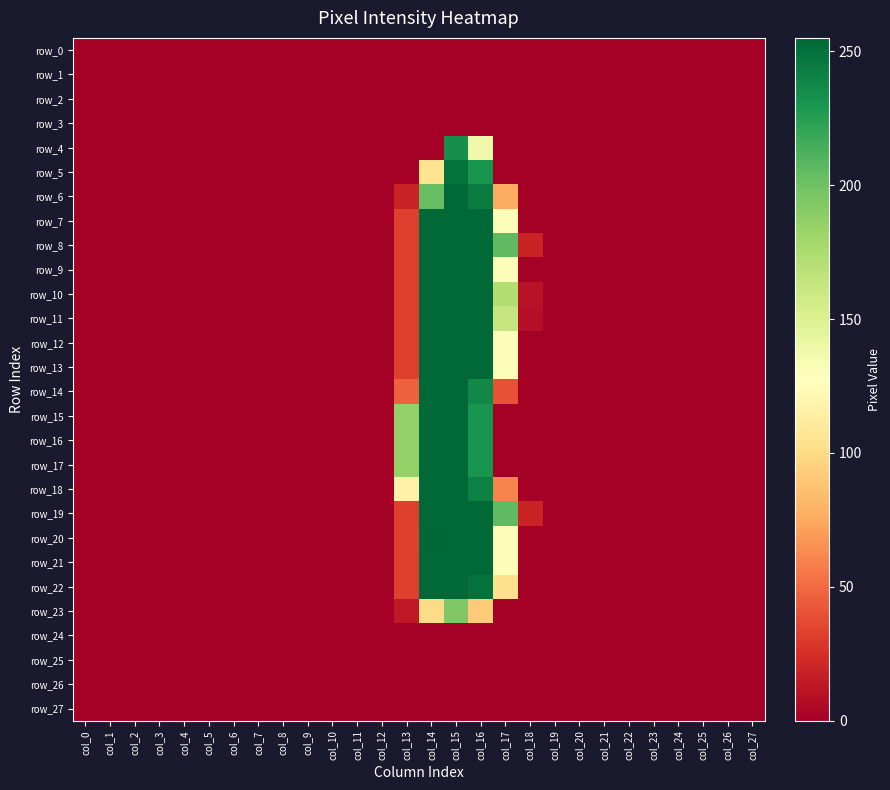

Rank the series at col_26 from lowest to highest value.

row_0, row_1, row_2, row_3, row_4, row_5, row_6, row_7, row_8, row_9, row_10, row_11, row_12, row_13, row_14, row_15, row_16, row_17, row_18, row_19, row_20, row_21, row_22, row_23, row_24, row_25, row_26, row_27